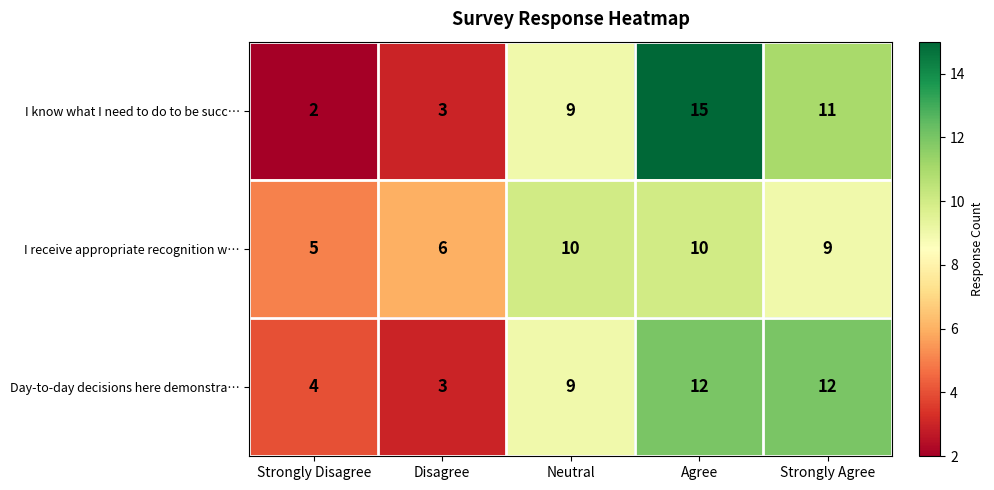

Is it true that I receive appropriate recognition w… equals 16 at Agree?

False